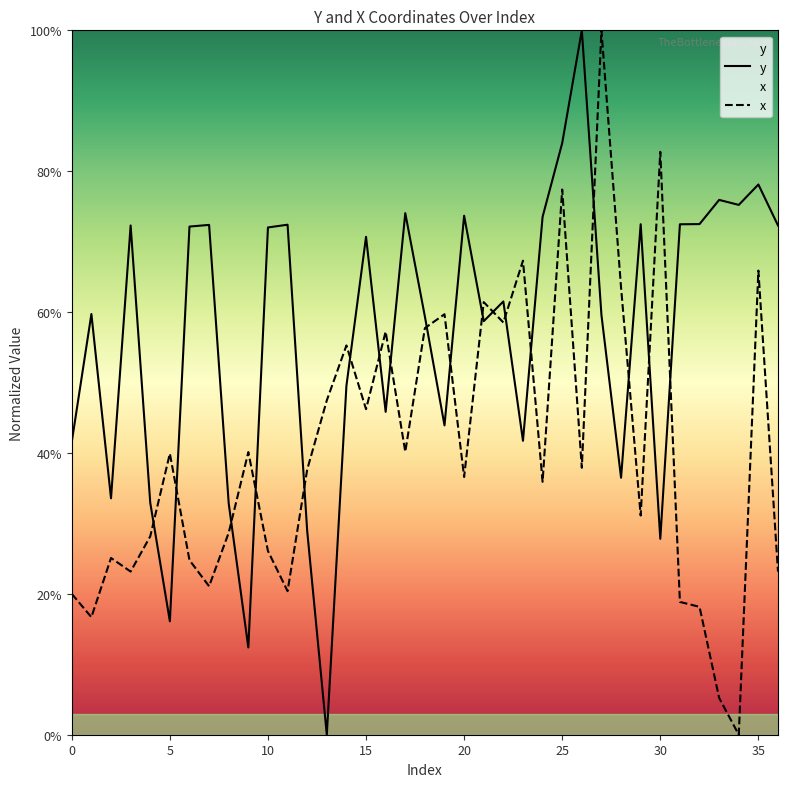

In x, how many points are lower than both neighbors (excluding endpoints)?

12